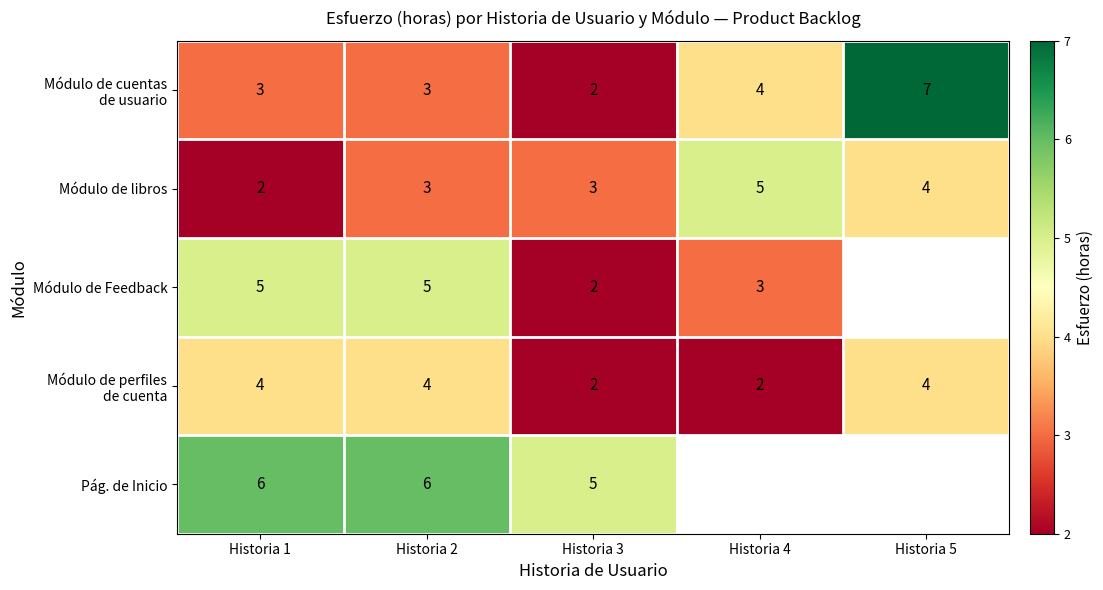

At which label does Módulo de libros reach its peak?

Historia 4